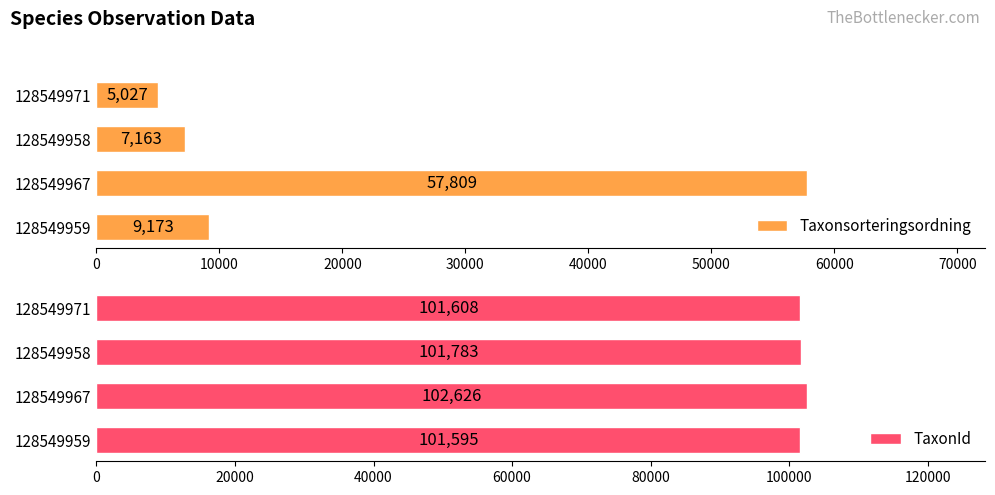

List the labels in order of Taxonsorteringsordning value, smallest first.

128549971, 128549958, 128549959, 128549967